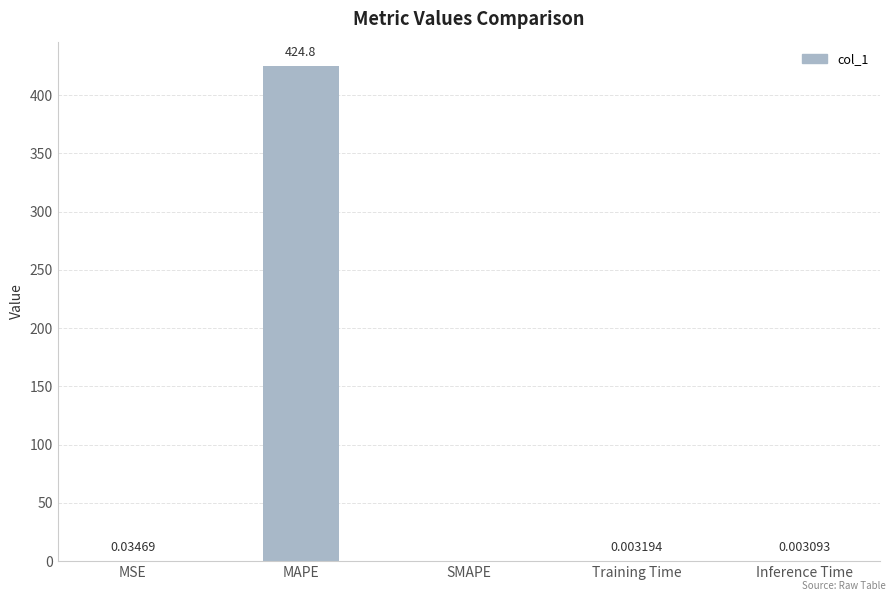

At which label is the value closest to 212?

MSE